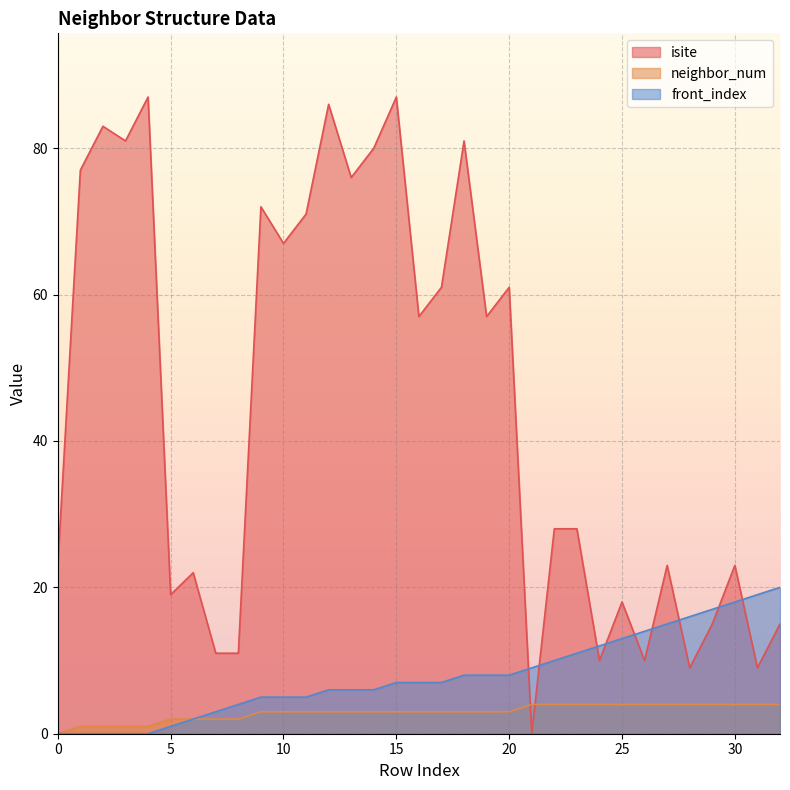

Does the chart display data point markers on the line(s)?

No